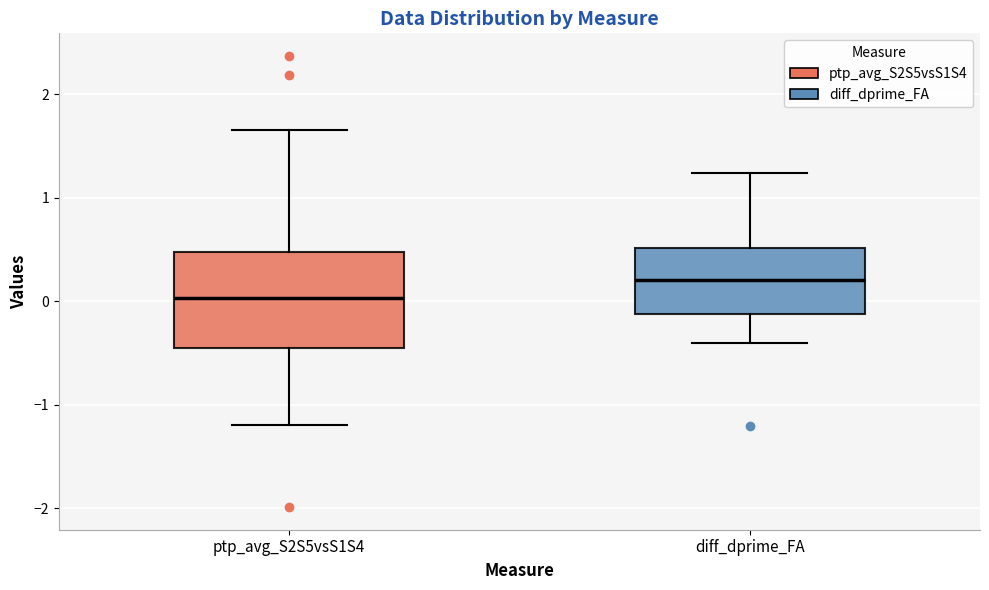

Where is the lower edge of the box for diff_dprime_FA on the y-axis? The values are not printed on the chart, so give them approximately, as read against the axis.

-0.1